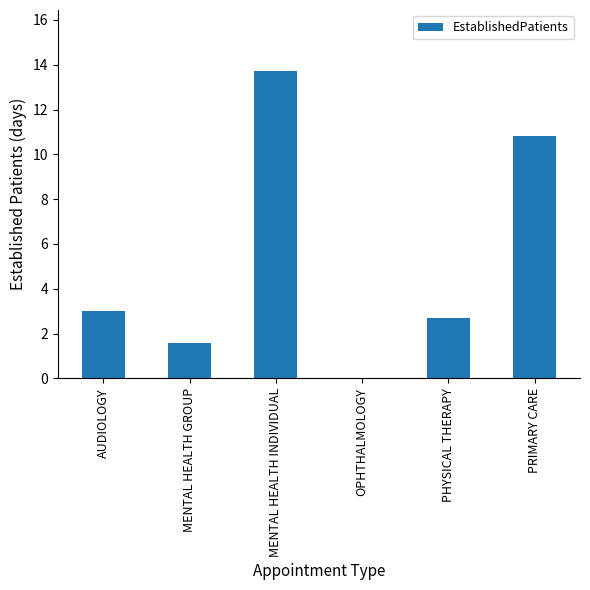

Is it true that the value at MENTAL HEALTH INDIVIDUAL is 21.5?

False